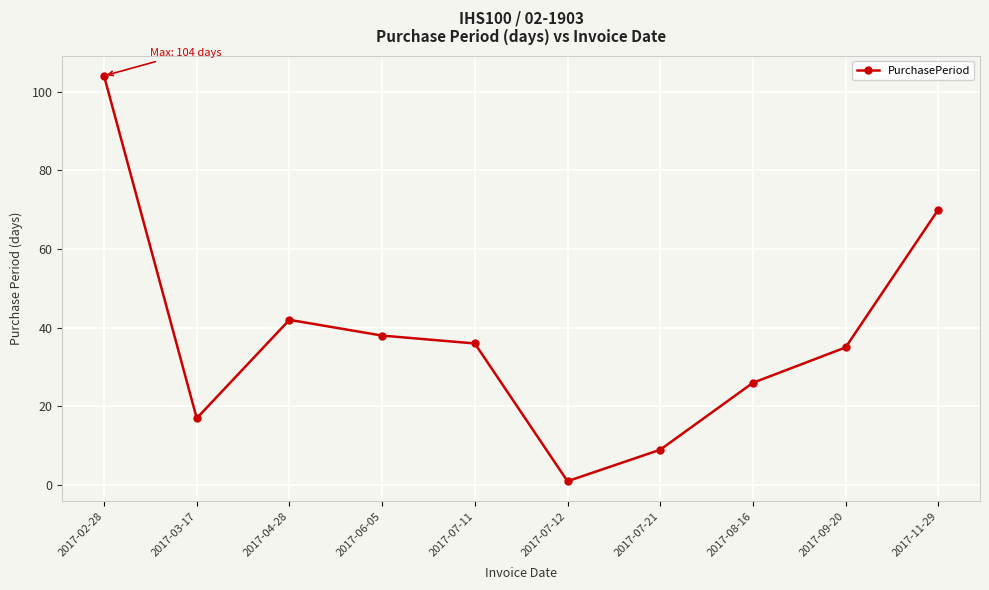

Is it true that the value at 2017-06-05 is 38?

True